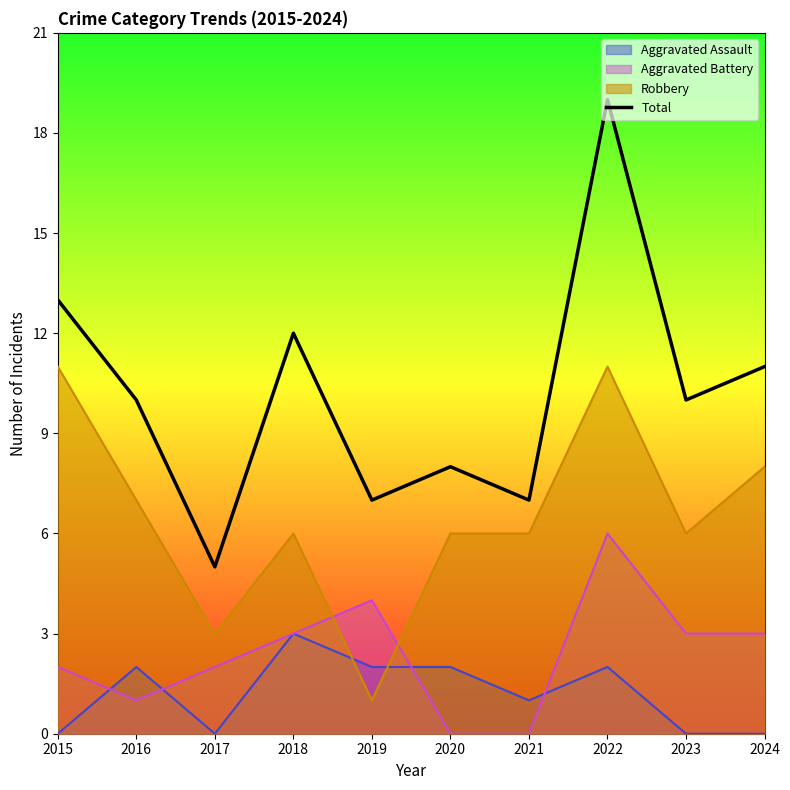

Reading left to right, transcribe all the data shown in this chart.

13	10	5	12	7	8	7	19	10	11